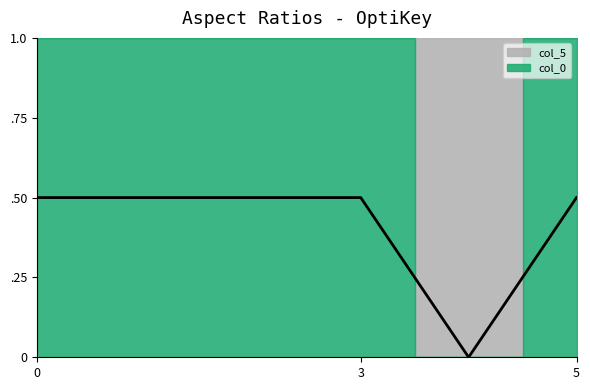

How many positive values are there?

5